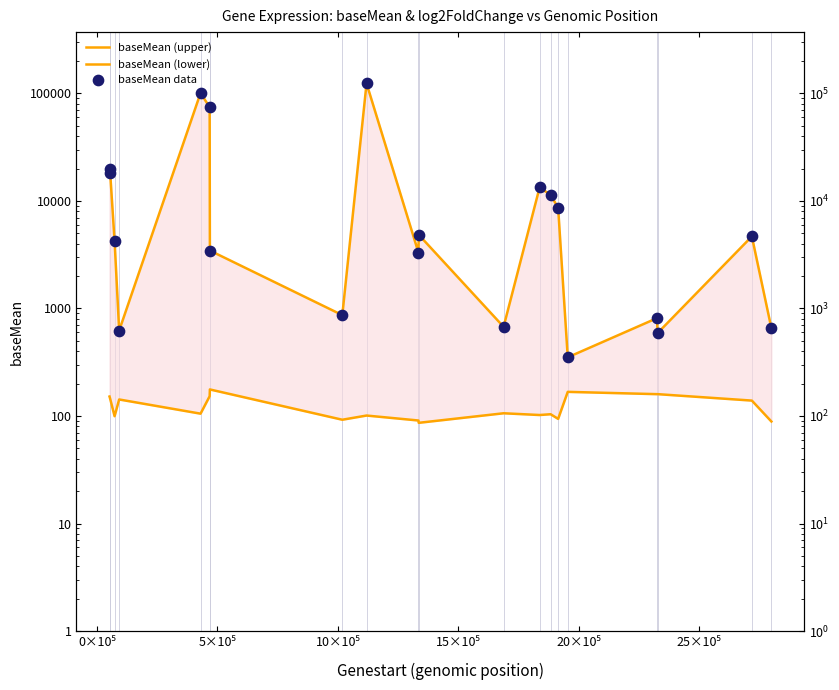

At how many categories does at least one series exceed 36708?

3